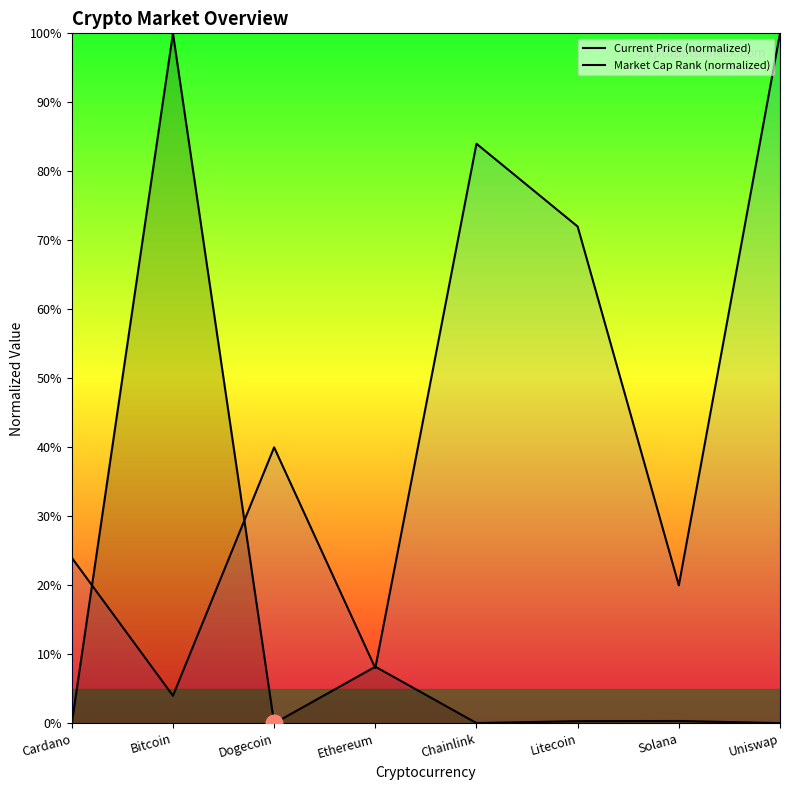

Reading left to right, transcribe all the data shown in this chart.

Current Price (normalized): 0.0	100.0	0.0	8.2	0.0	0.3	0.3	0.0
Market Cap Rank (normalized): 24.0	4.0	40.0	8.0	84.0	72.0	20.0	100.0